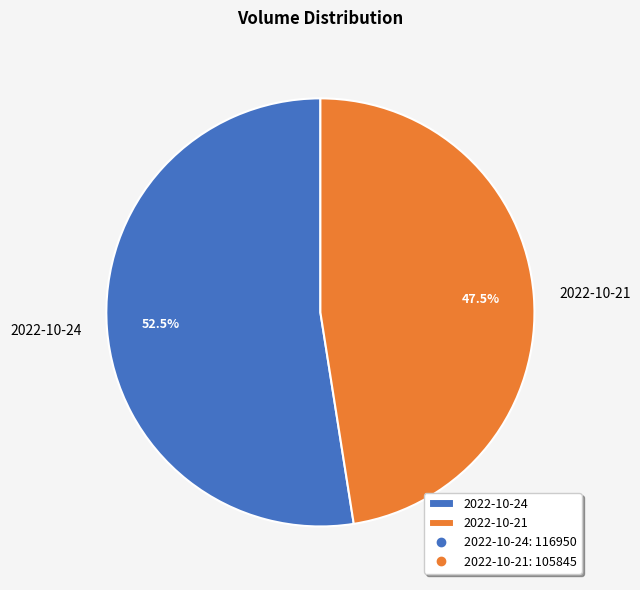

Does 2022-10-24 account for over 50% of the chart?

Yes